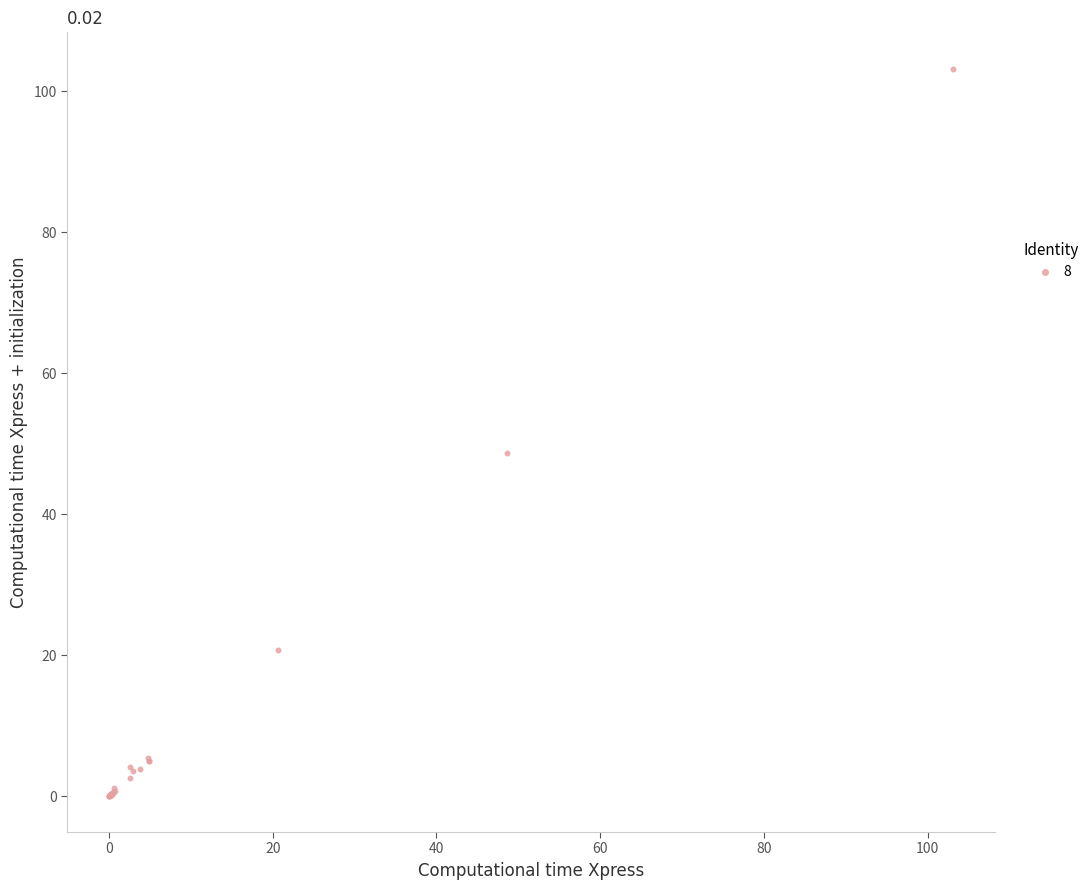

What Y value in the scatter plot is closest to 51?

48.7